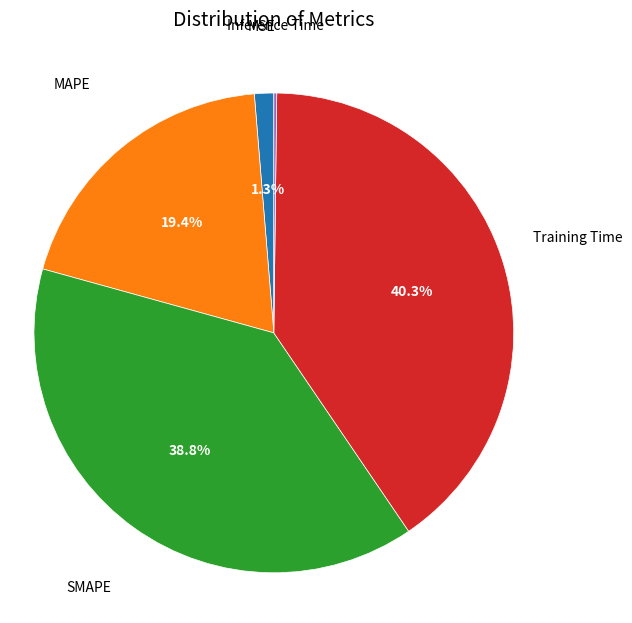

Does any single category account for the majority?

No